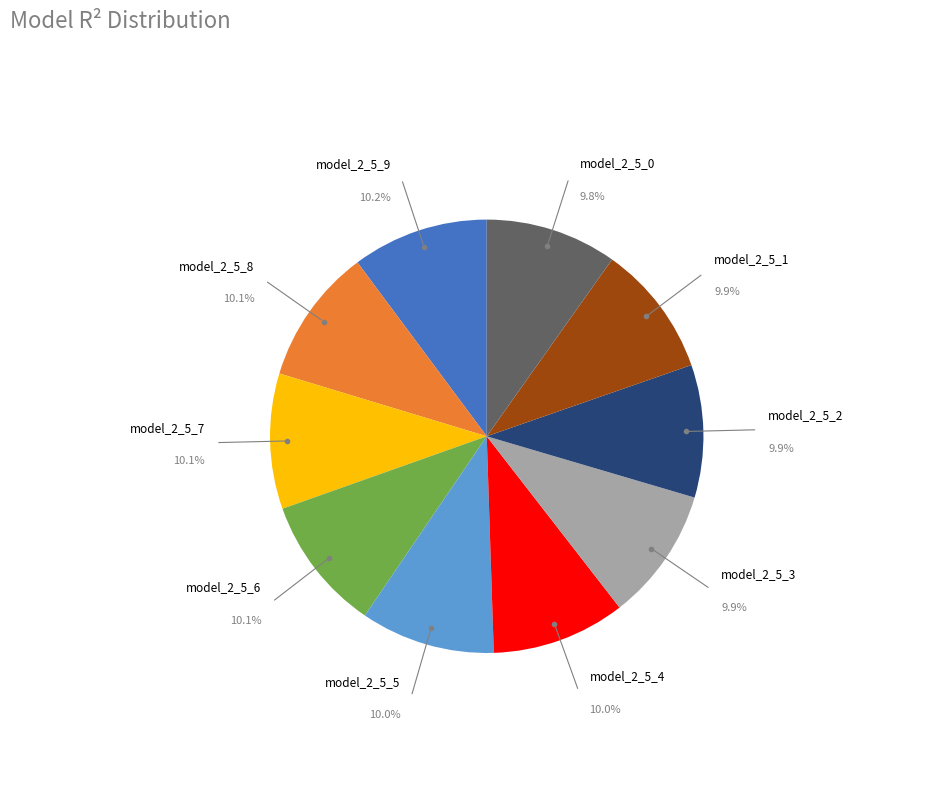

Is there a majority slice in this chart?

No